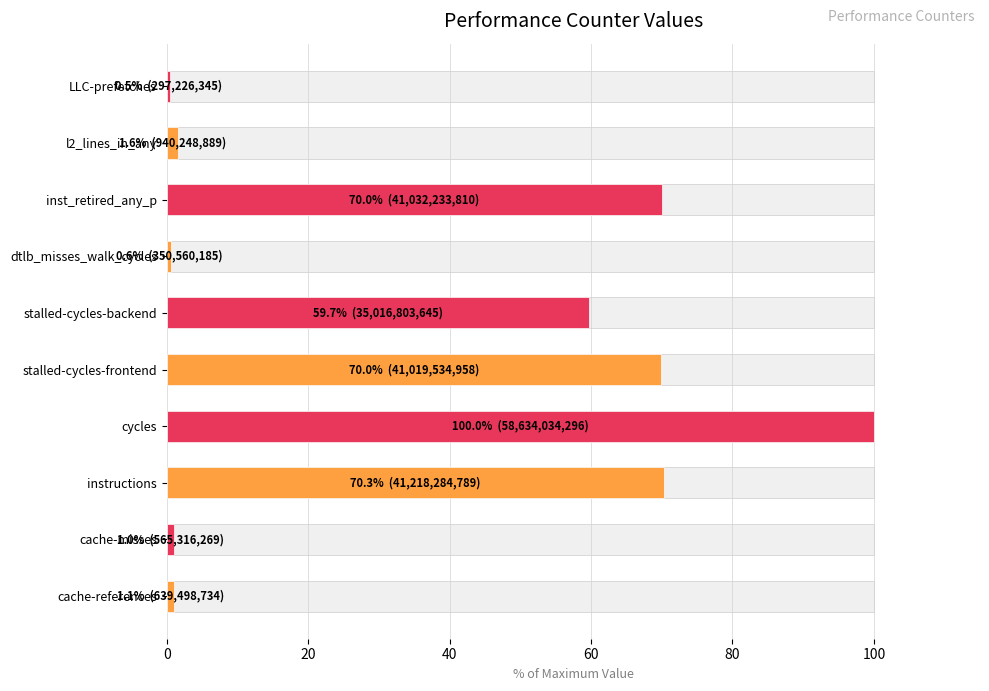

What position from the left is l2_lines_in_any?

9